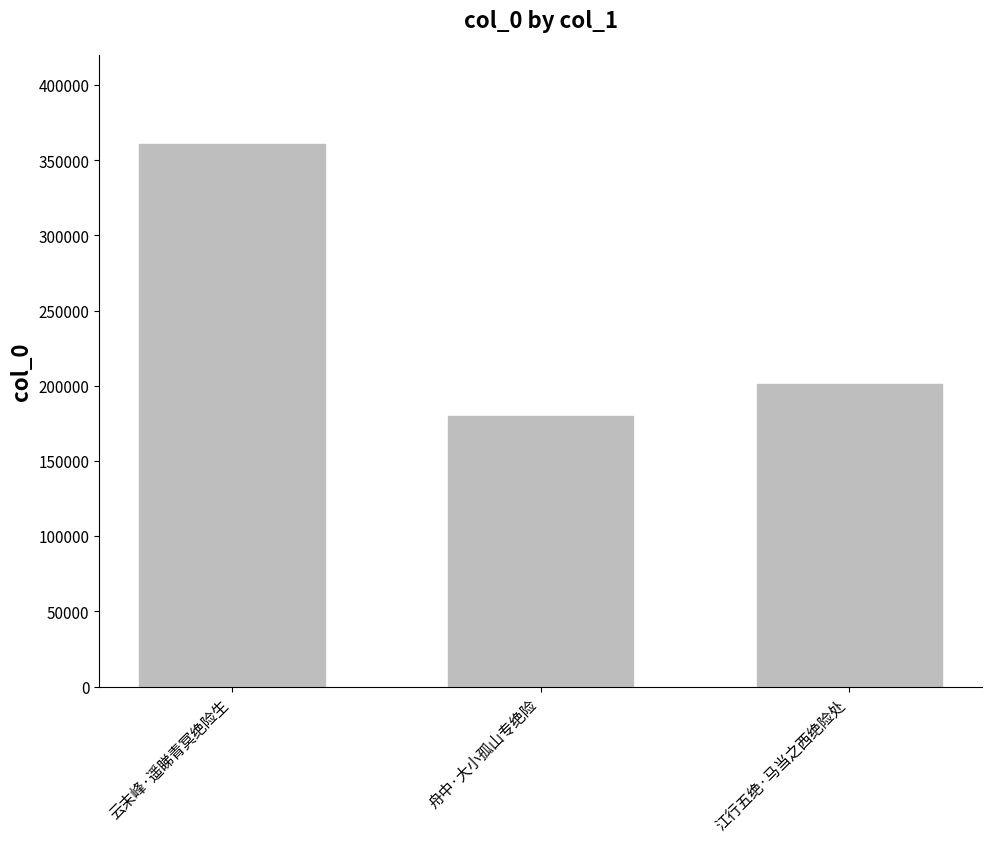

What position from the right is 江行五绝·马当之西绝险处?

1